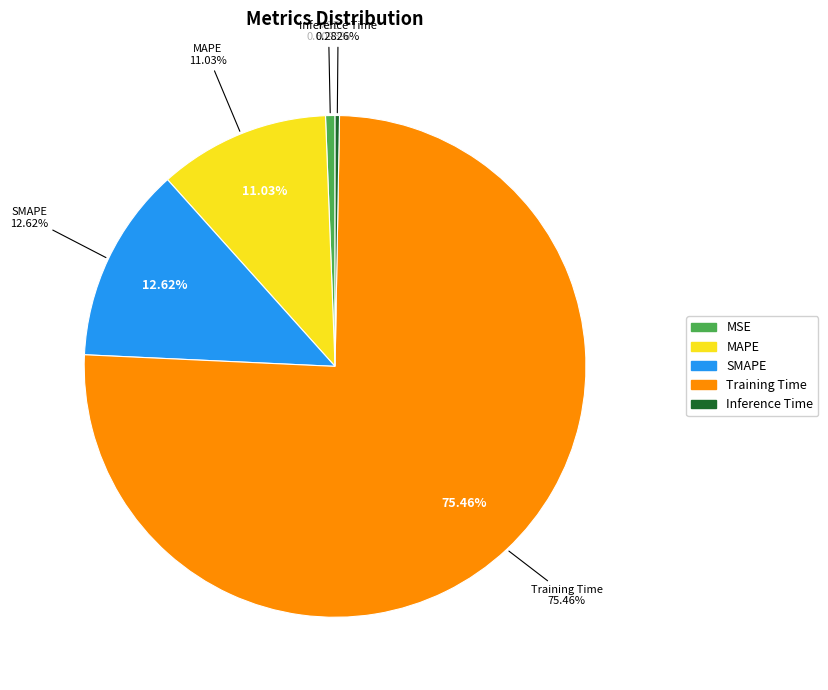

What is the total percentage of MSE and SMAPE?

13.2%